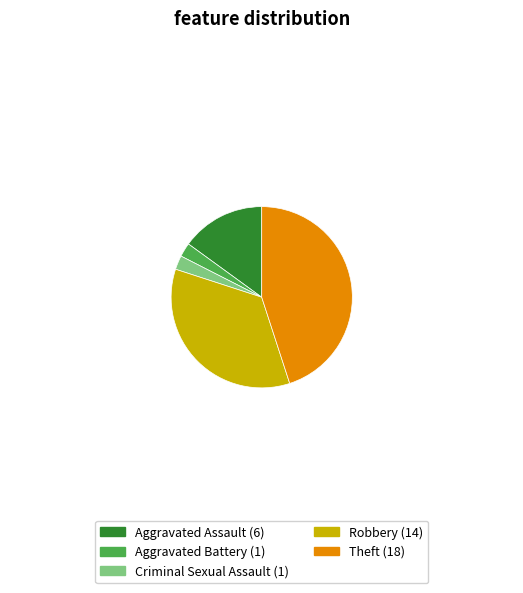

True or false: Robbery accounts for 35% of the total.

True